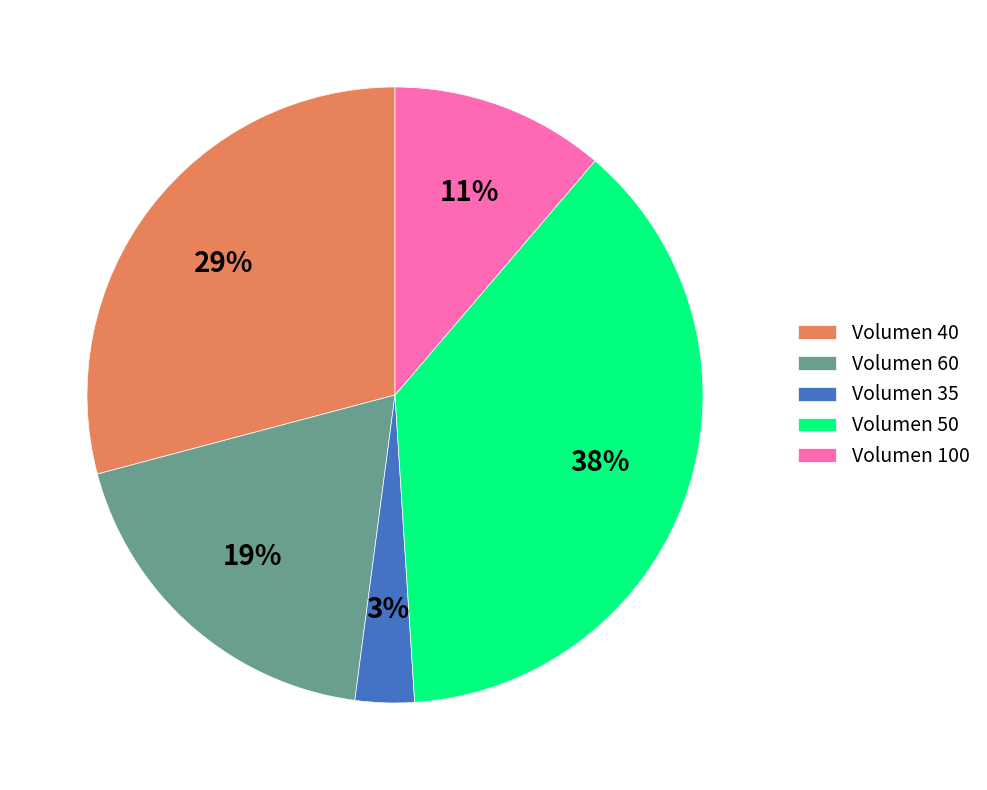

Which category has the smallest portion of the pie?

Volumen 35